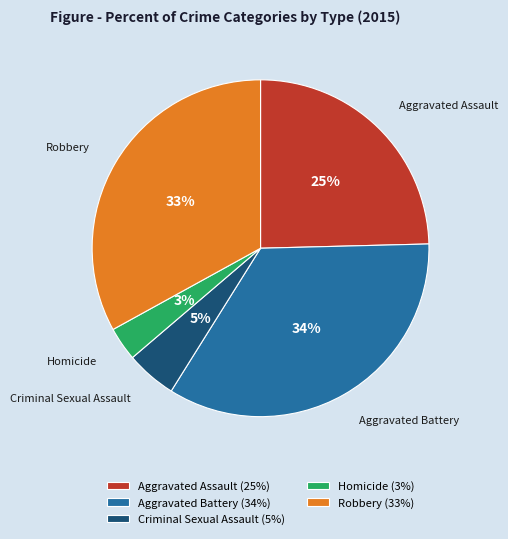

Which category has the biggest portion of the pie?

Aggravated Battery